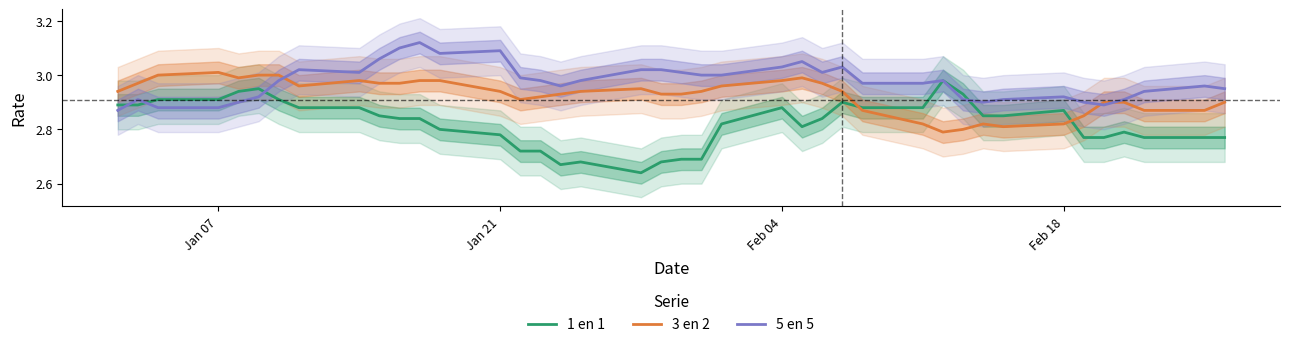

What are all the series names shown in the legend?

1 en 1, 3 en 2, 5 en 5